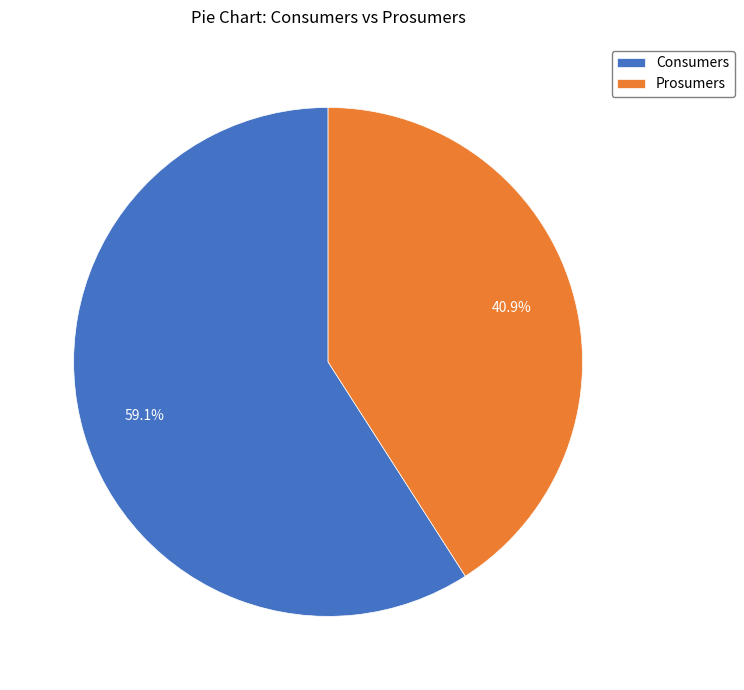

How much of the chart is everything except Prosumers?

59.1%